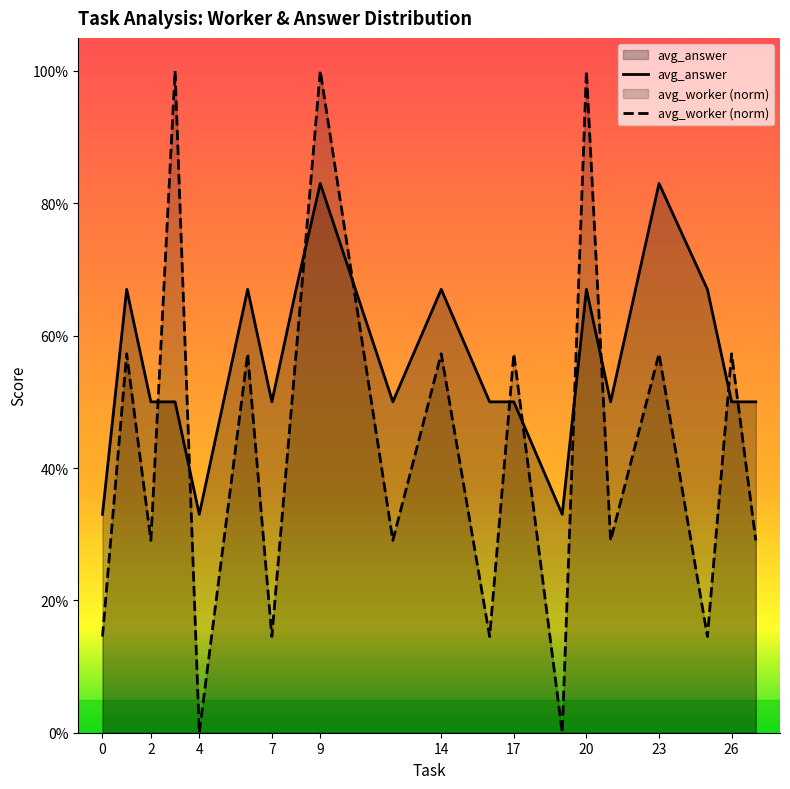

Does the chart display data point markers on the line(s)?

No